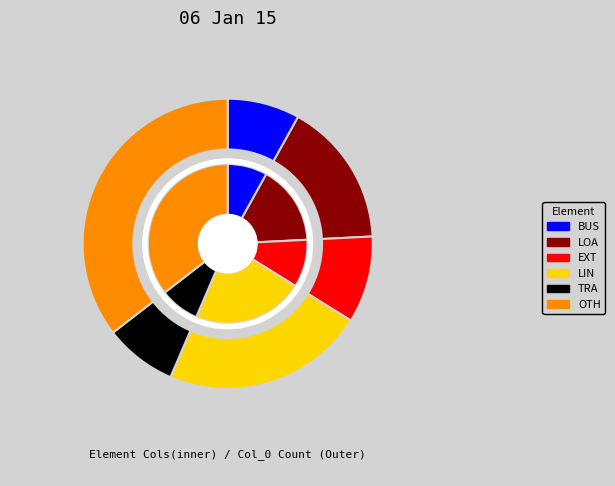

Rank the categories by value from highest to lowest.

other, line, load, ext_grid, bus, trafo